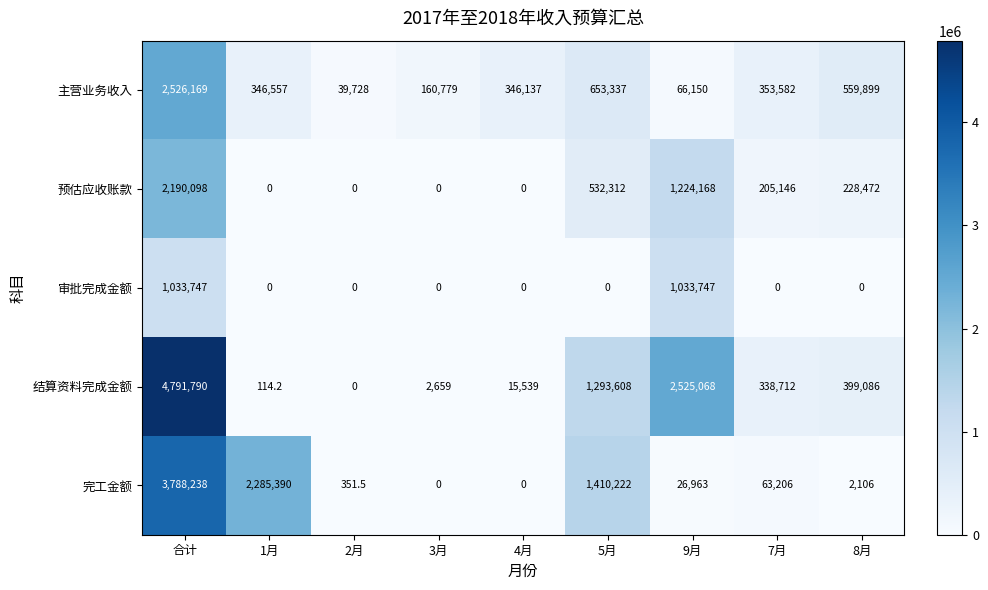

At which label does 主营业务收入 reach its minimum?

2月